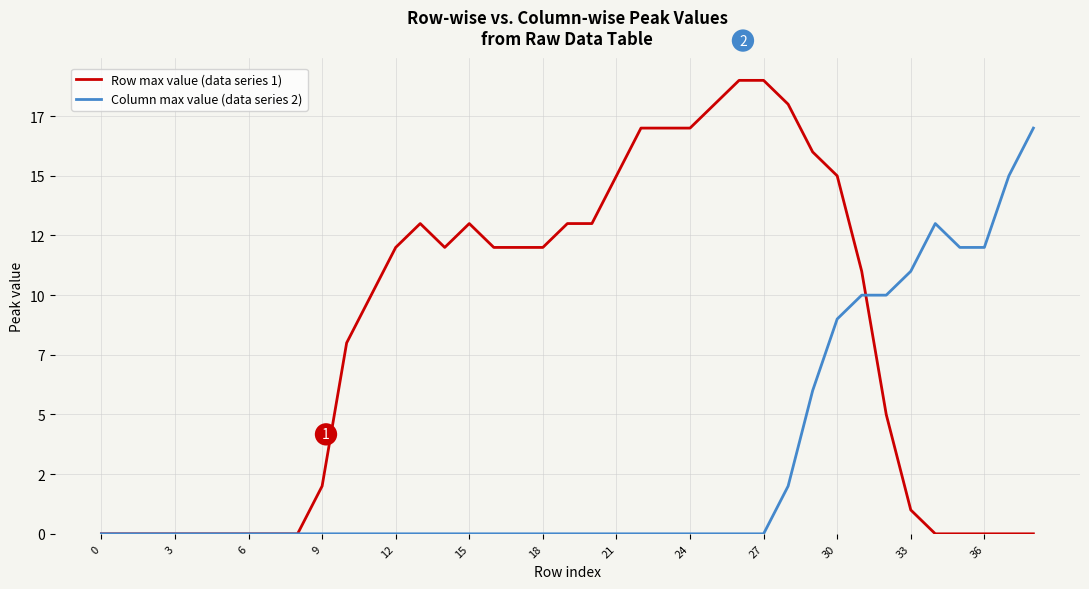

Where do Row max value (data series 1) and Column max value (data series 2) first cross each other?

31 and 32